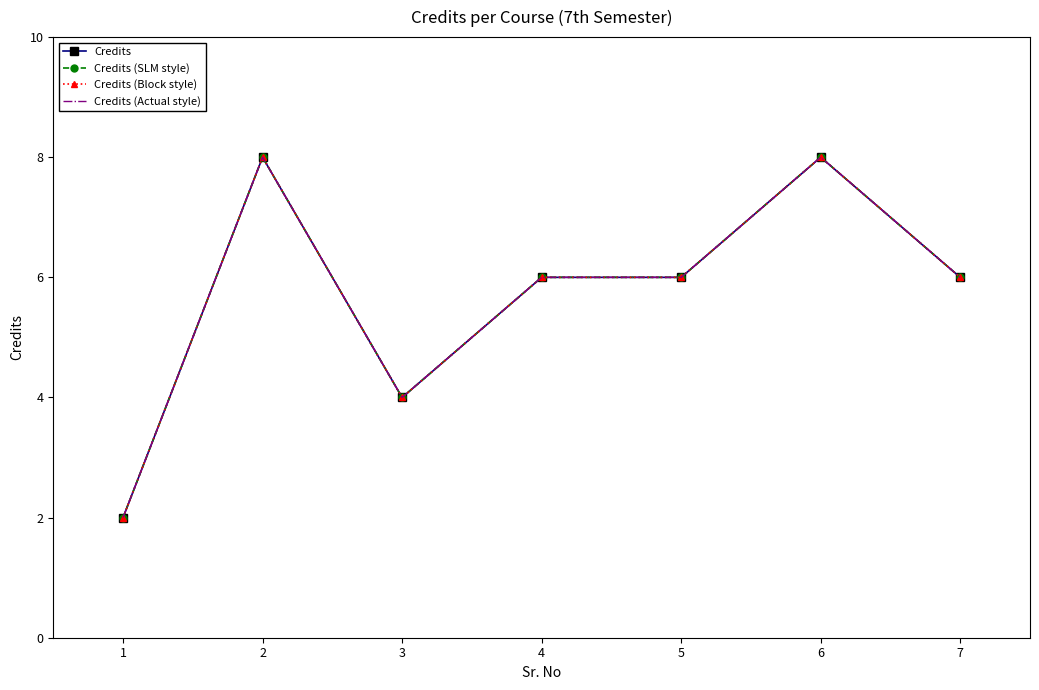

The Credits (Actual style) series shows 3 at 6. True or false?

False